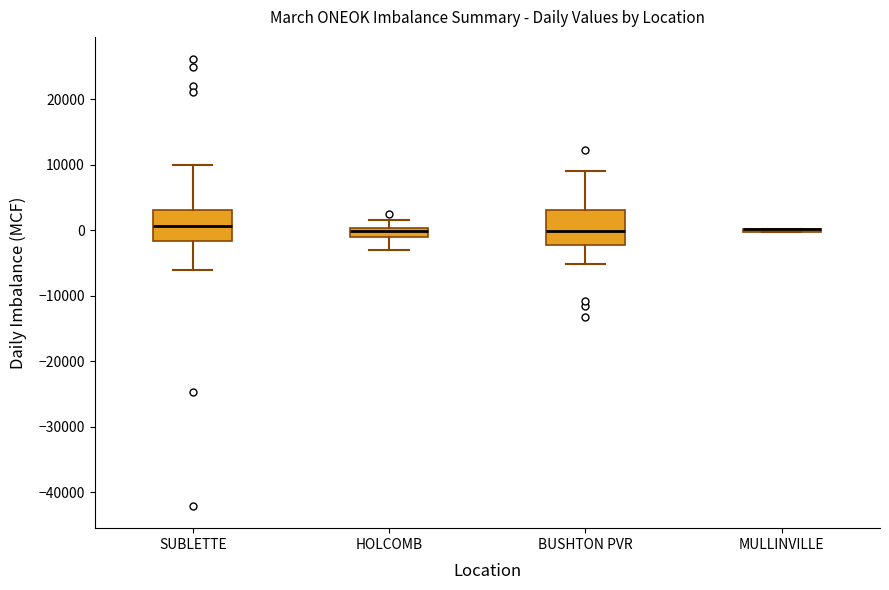

Where is the upper edge of the box for BUSHTON PVR on the y-axis? The values are not printed on the chart, so give them approximately, as read against the axis.

3000